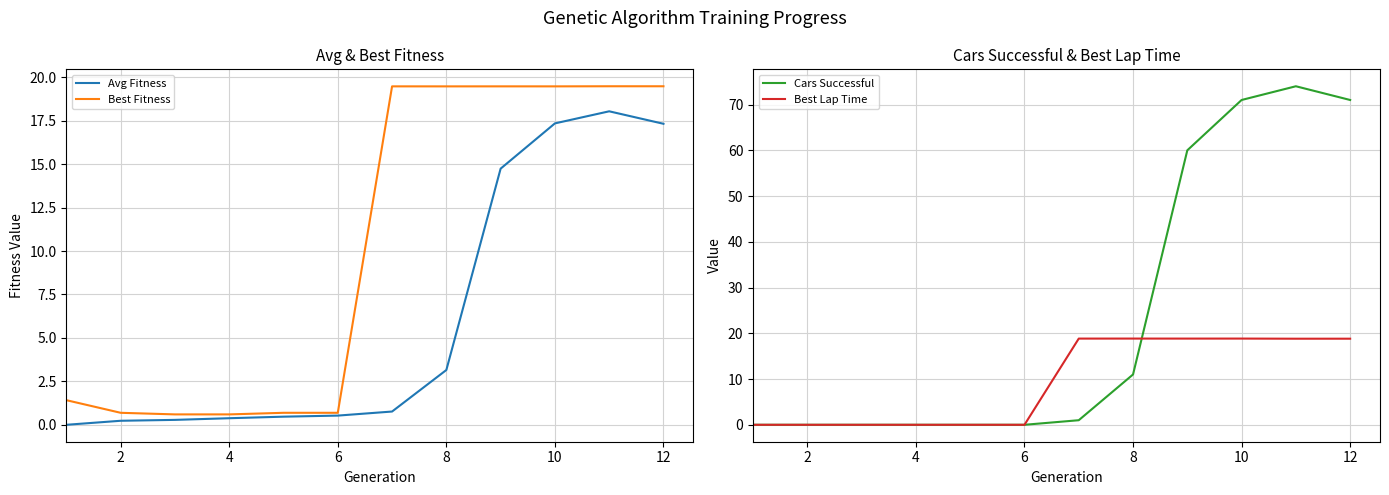

Which series has the largest range (max minus min)?

Cars Successful